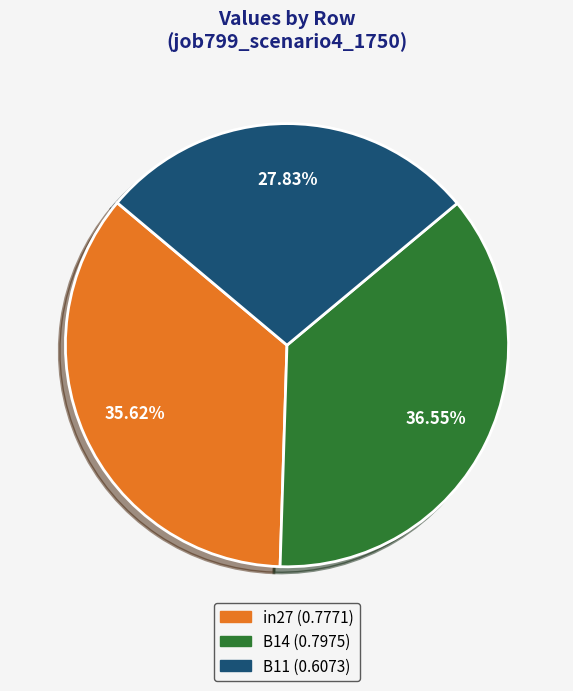

To the nearest percent, what portion does B11 represent?

28%